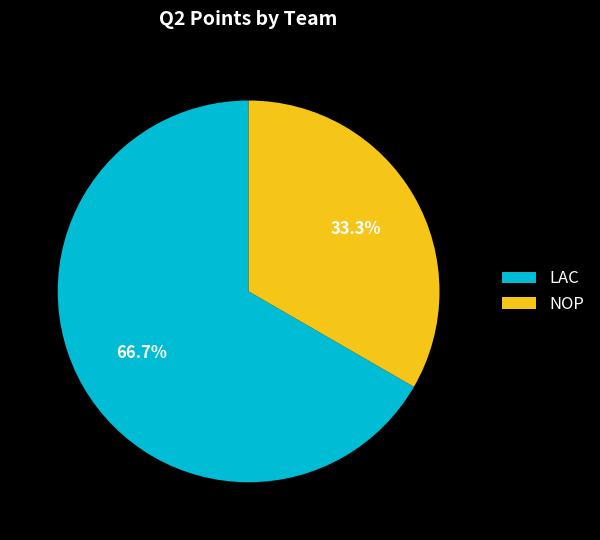

What percentage is the LAC slice, to the nearest percent?

67%